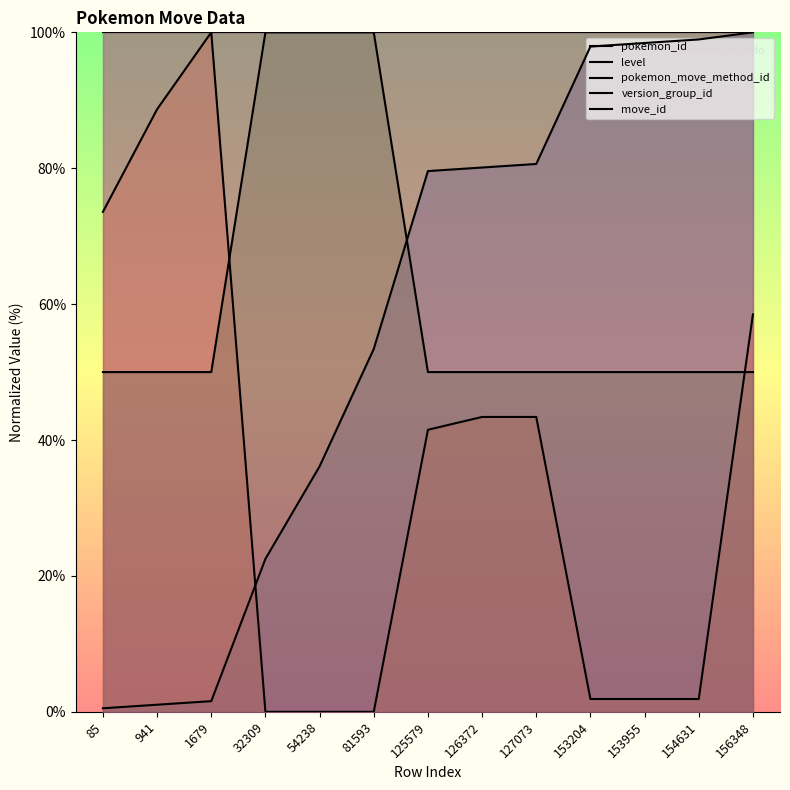

The value of version_group_id at 125579 is 141.8. True or false?

False